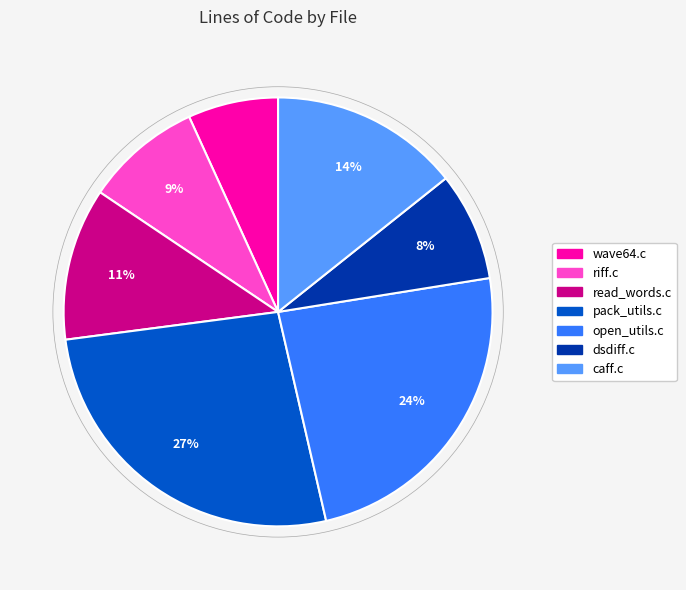

Rank the categories by value from highest to lowest.

pack_utils.c, open_utils.c, caff.c, read_words.c, riff.c, dsdiff.c, wave64.c